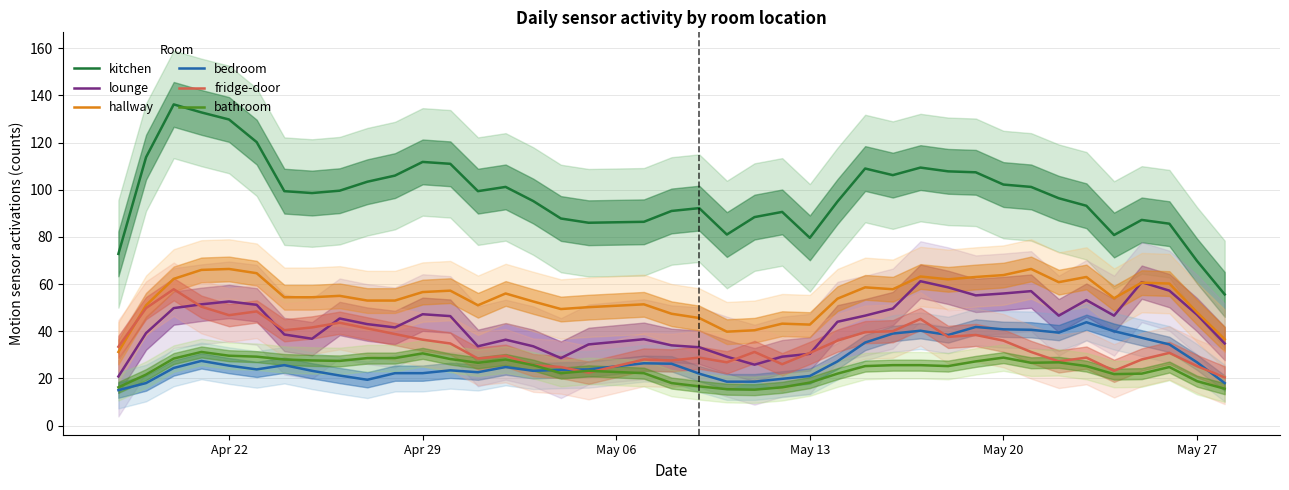

What is the maximum value for lounge?

61.2